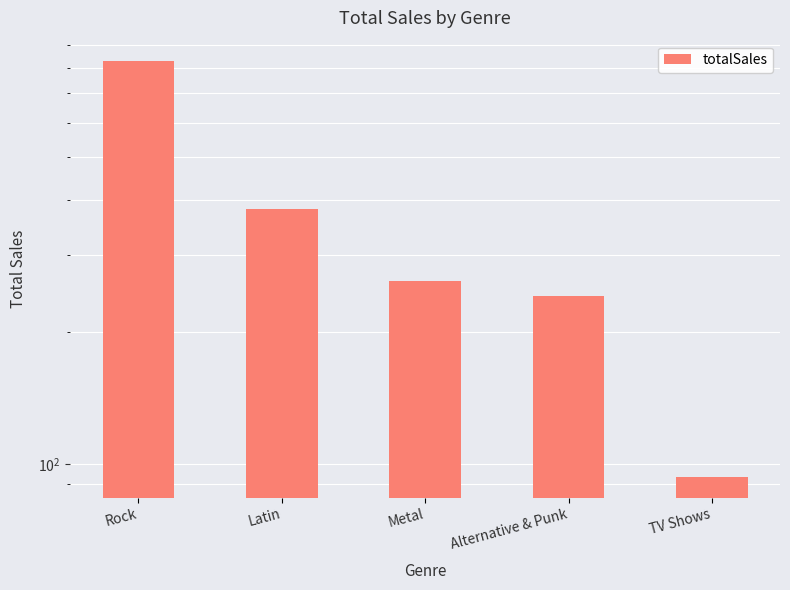

Reading right to left, extract all data points from this chart.

TV Shows=93.5	Alternative & Punk=241.6	Metal=261.4	Latin=382.1	Rock=826.6